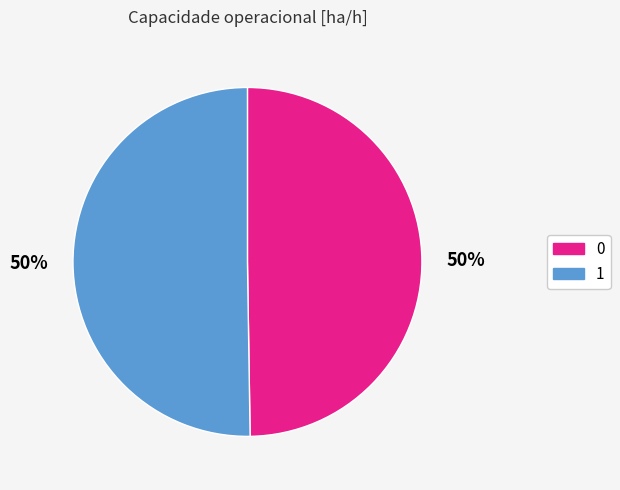

What is the ratio of the value at 0 to the value at 1?

1.0